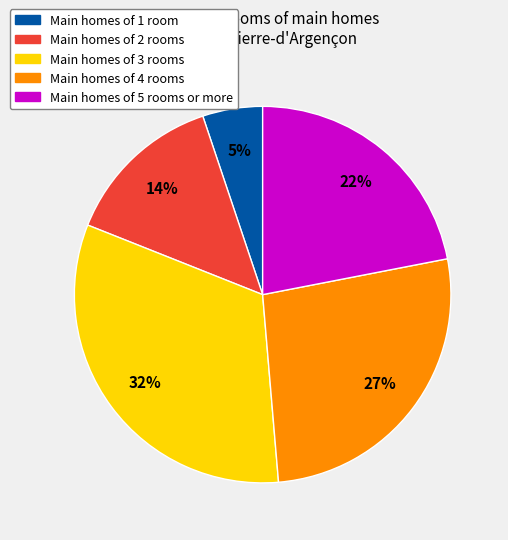

To the nearest percent, what is the average slice percentage?

20%